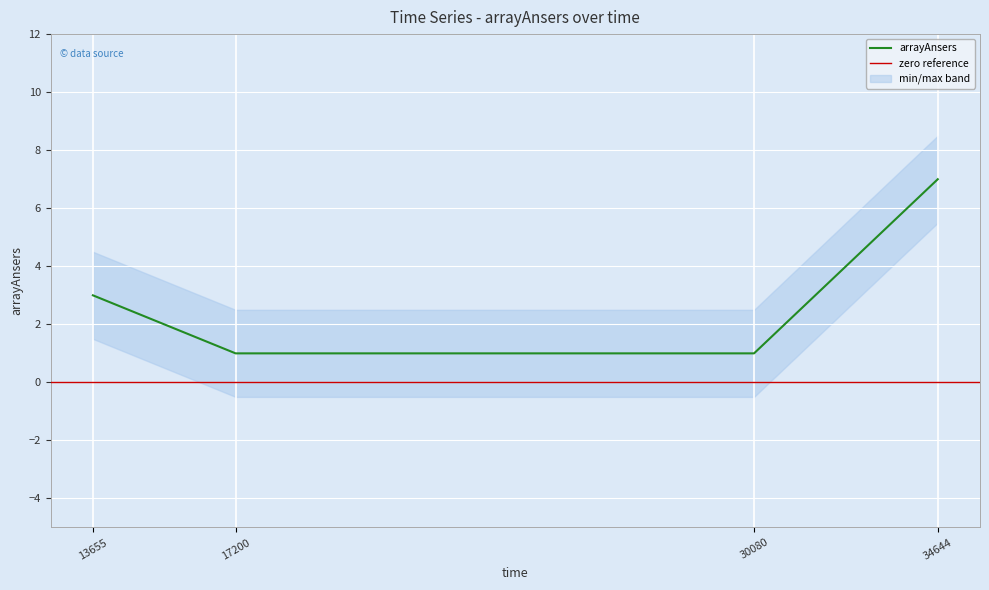

Reading right to left, what are all the values shown in this chart?

34644=7	30080=1	17200=1	13655=3